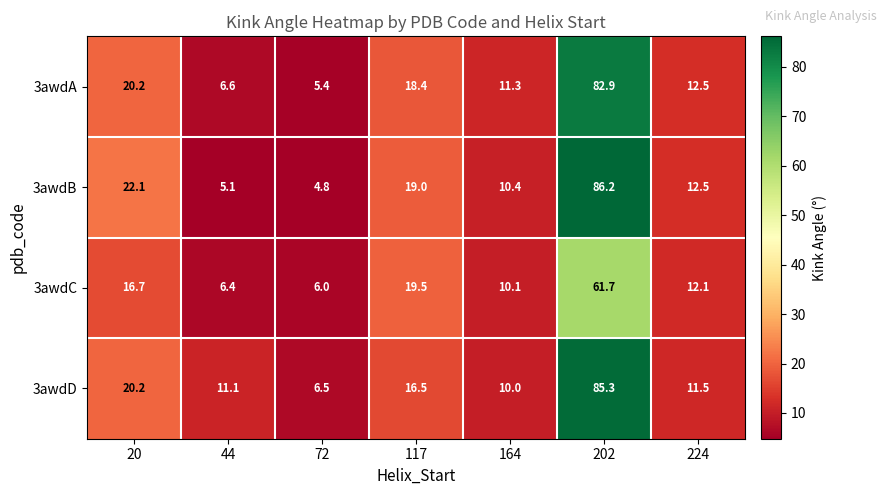

At which label is 3awdD closest to 45?

20